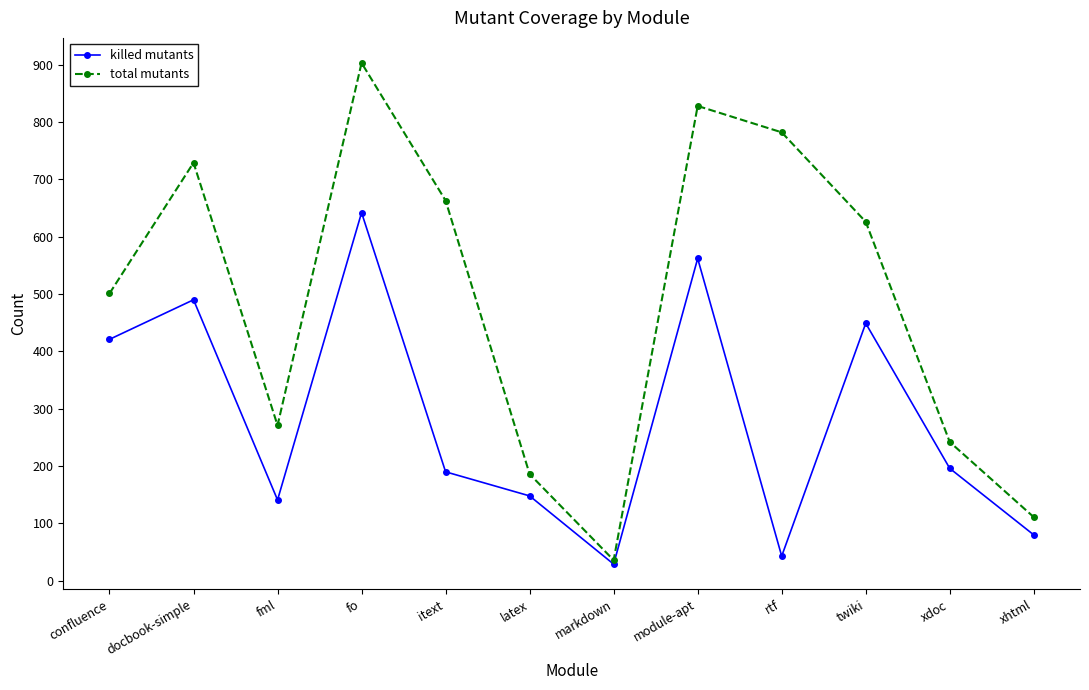

Is it true that total mutants equals 62 at xhtml?

False